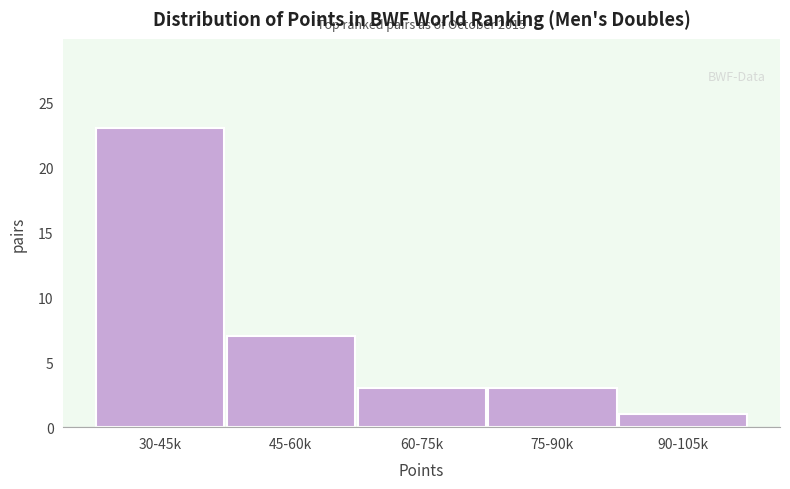

Reading right to left, what are all the values shown in this chart?

90-105k=1	75-90k=3	60-75k=3	45-60k=7	30-45k=23